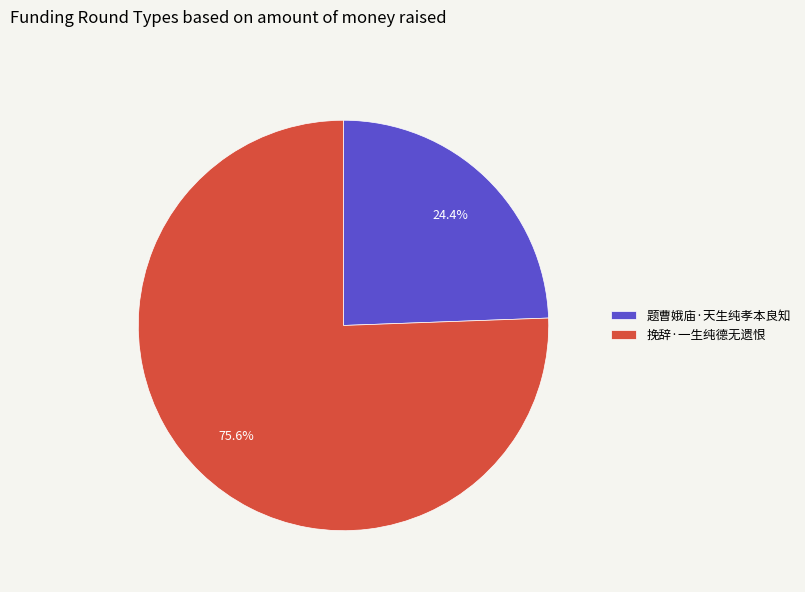

Count the number of slices in the pie.

2